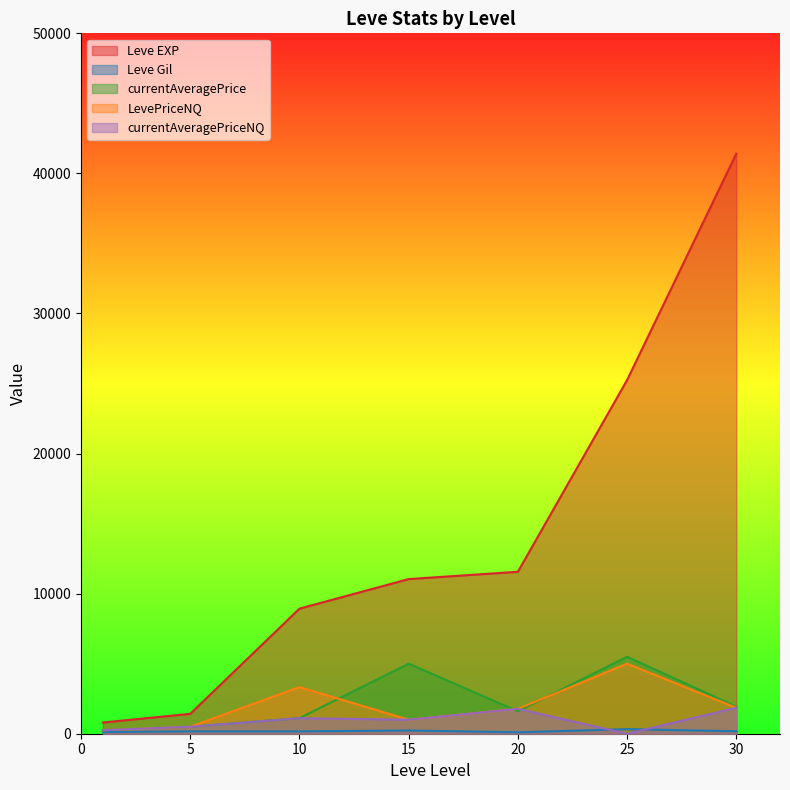

What is the average value of the currentAveragePriceNQ series?

926.5